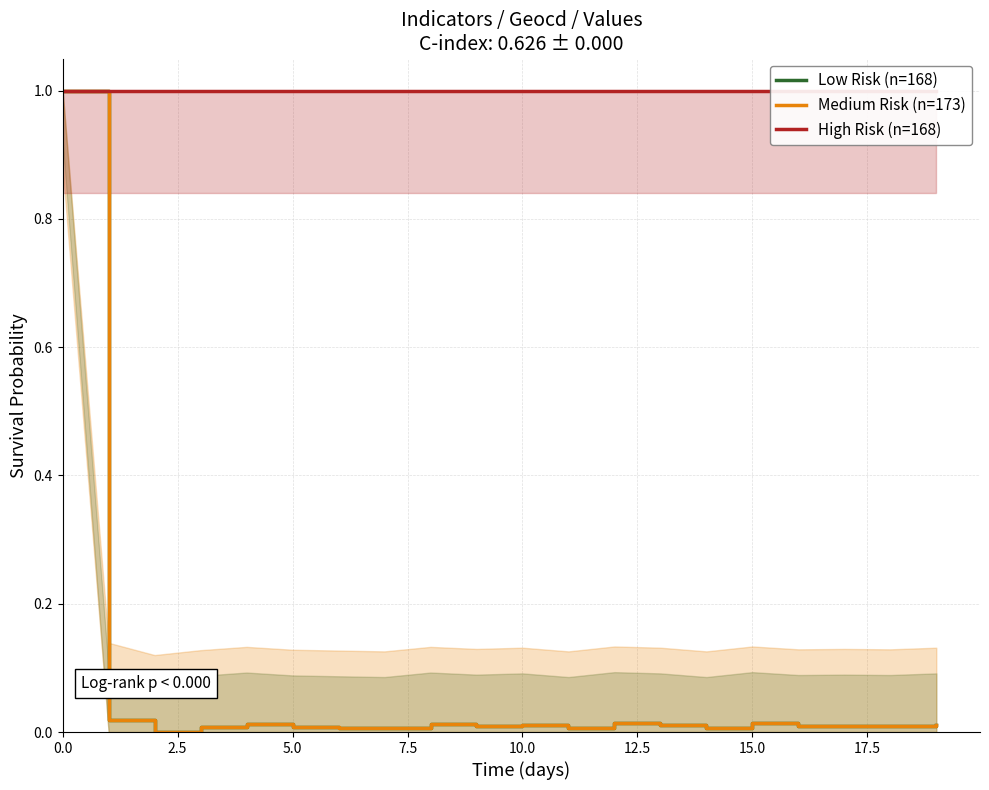

True or false: Low Risk (n=168) and High Risk (n=168) intersect in this chart.

False